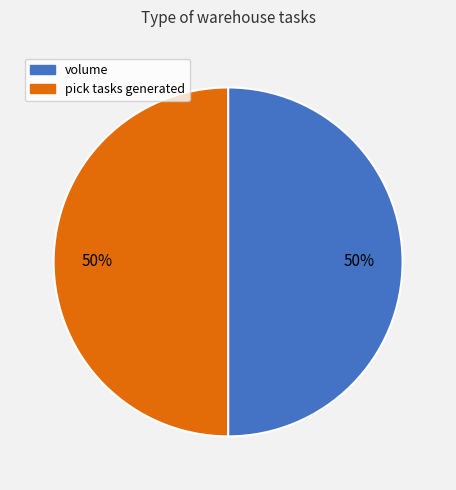

How many slices are in this pie chart?

2